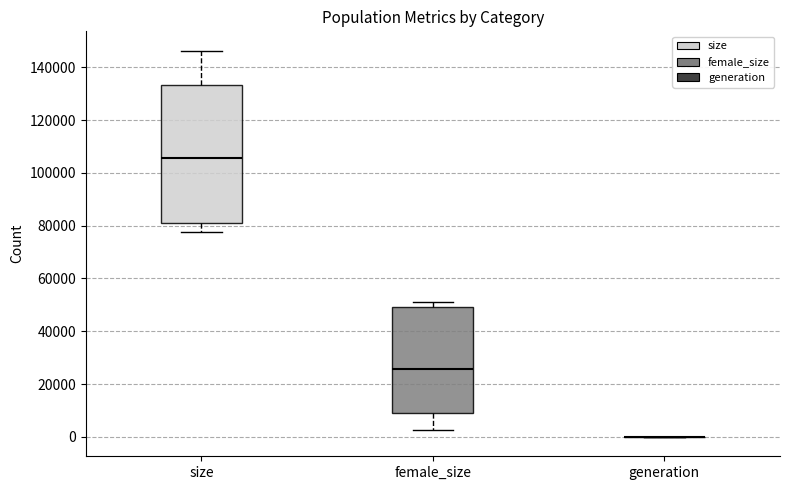

Which box is the tallest, from its lower edge to its upper edge?

size